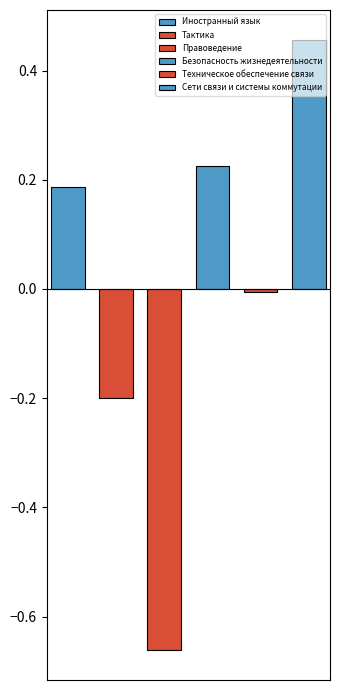

Which series has the largest total across all categories?

Сети связи и системы коммутации